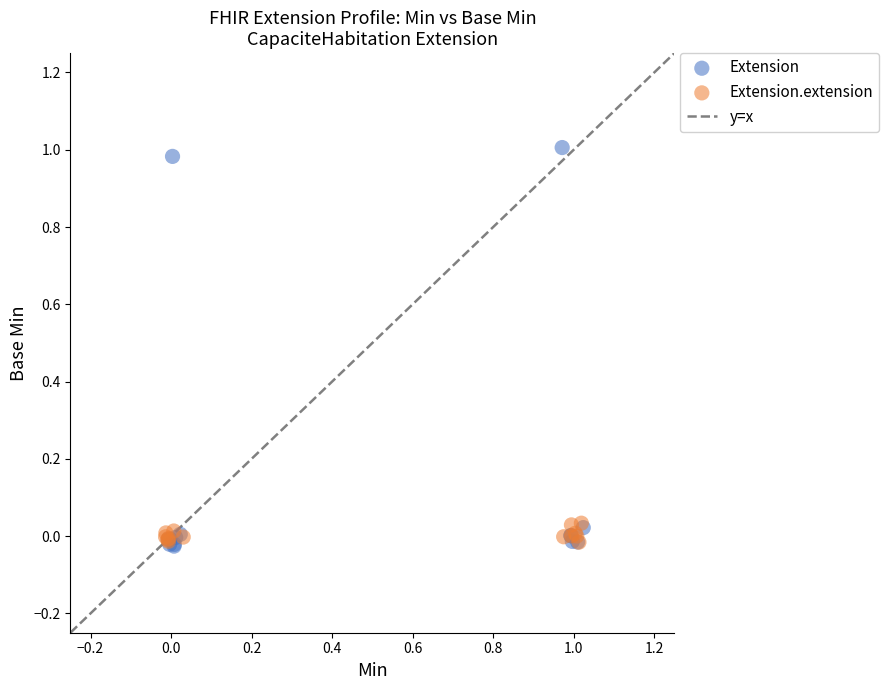

Which series reaches the maximum Y coordinate?

Extension